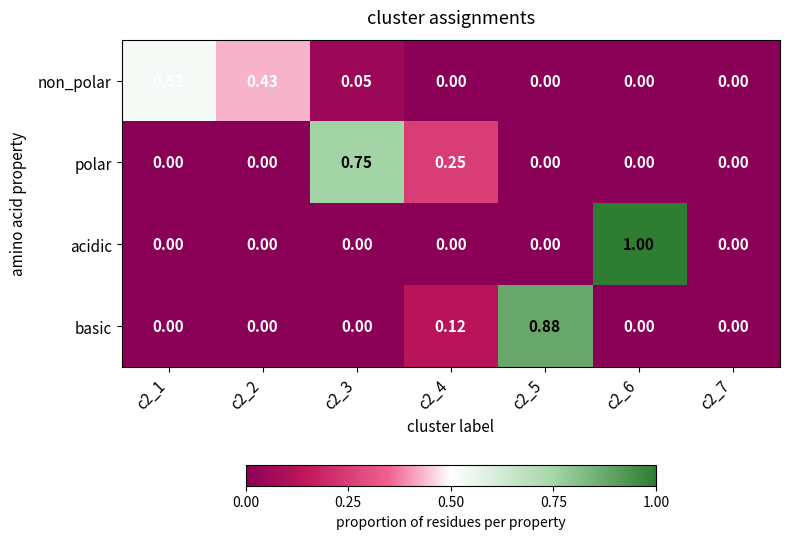

Which series has the largest range (max minus min)?

acidic